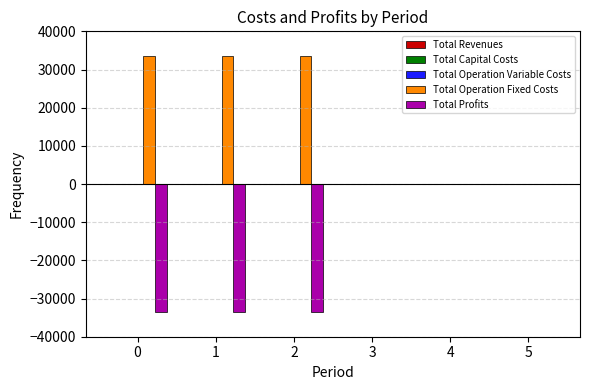

How many categories are shown in the chart?

6